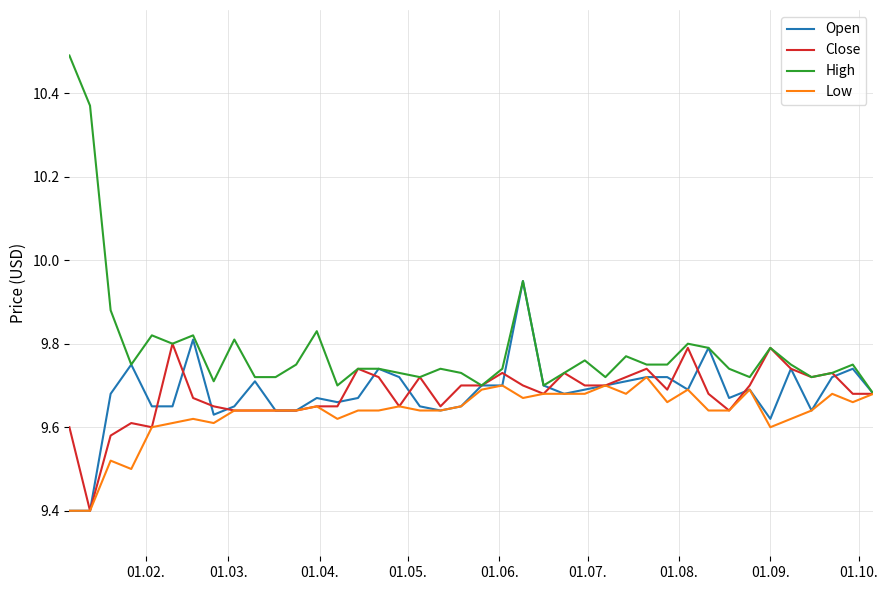

Which series has the widest spread of values?

High